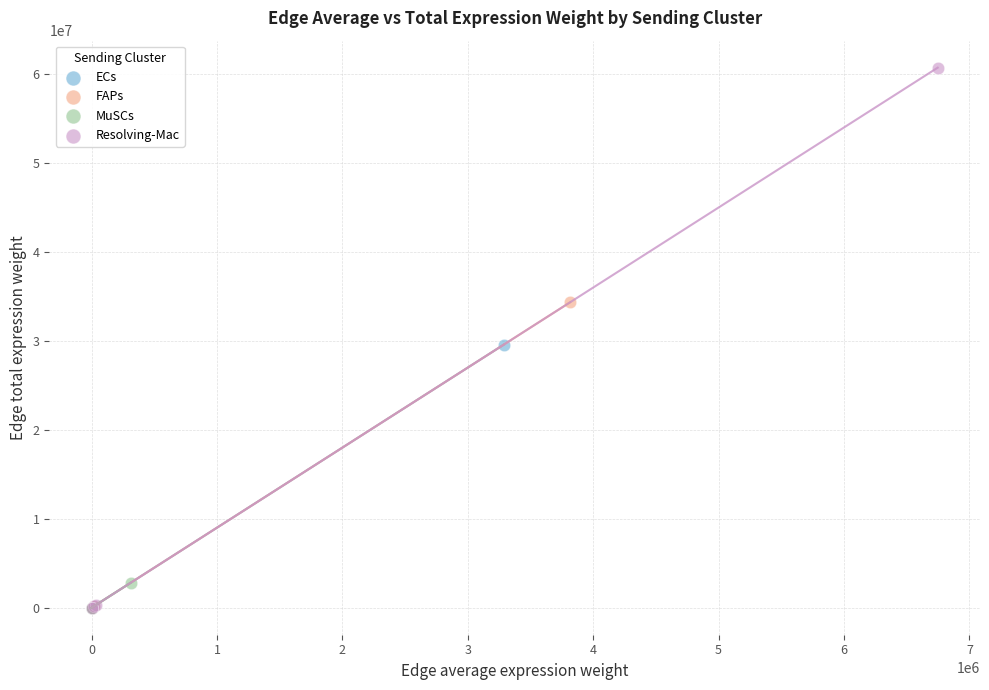

Which series has the widest spread of Y values?

Resolving-Mac